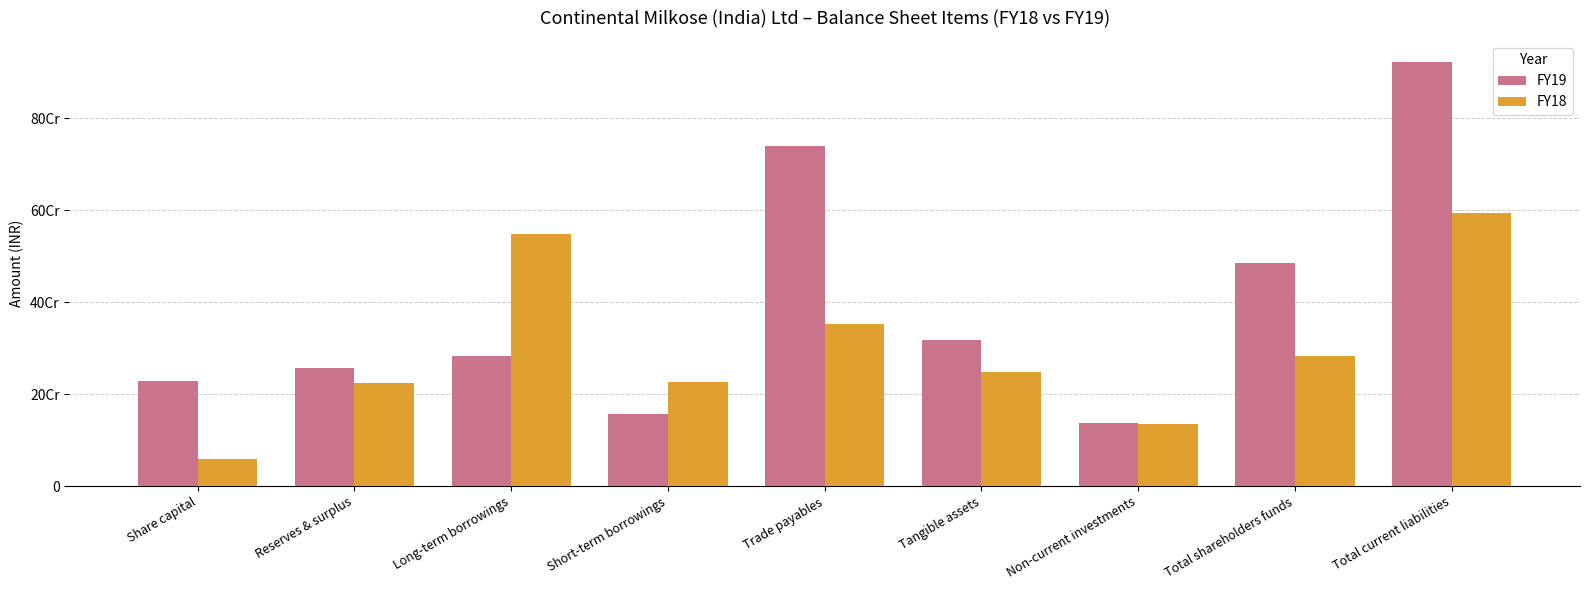

List the series in order of their peak value, lowest first.

FY18, FY19